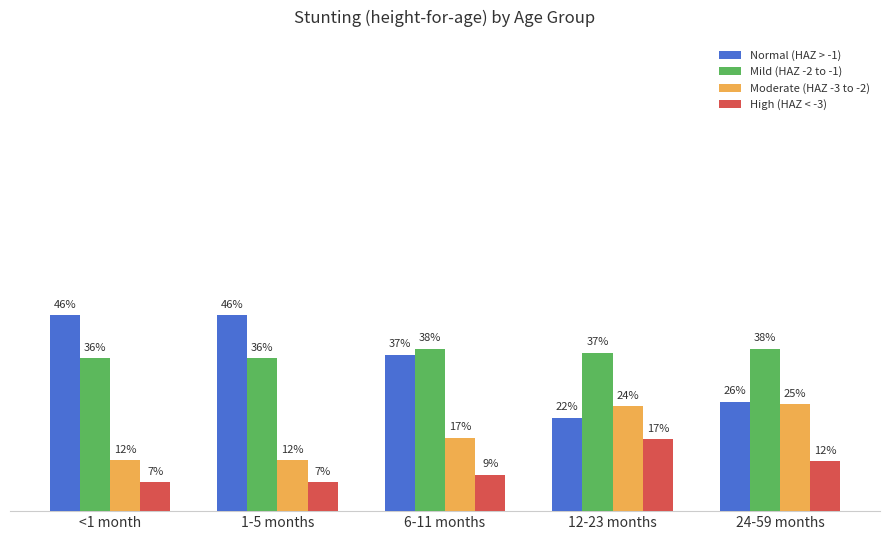

Which series changed the most between 6-11 months and 12-23 months?

Normal (HAZ > -1)